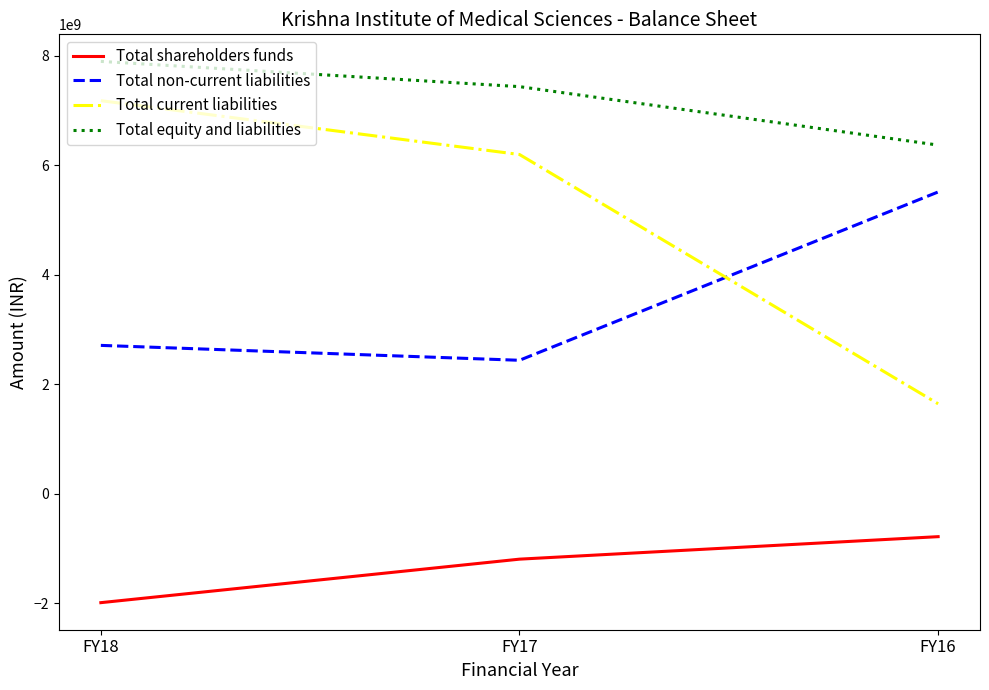

Where is Total equity and liabilities nearest to the value 7129835000?

FY17